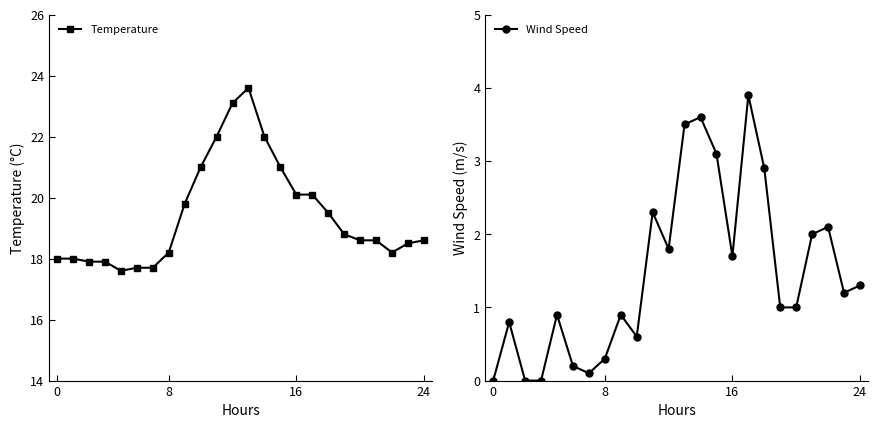

True or false: Wind Speed has a value of 2.3 at 16.

False